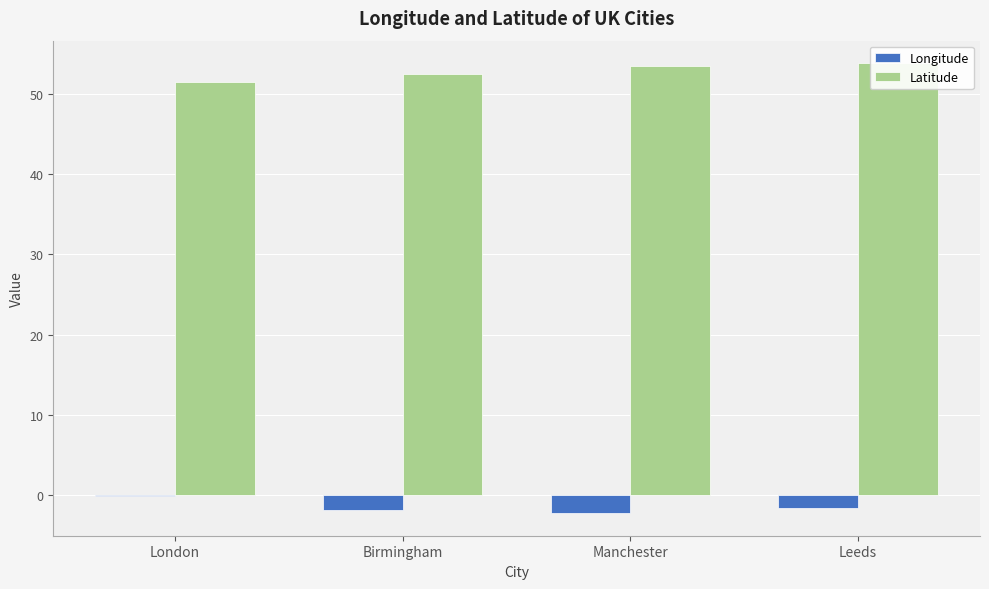

What position from the left is Birmingham?

2